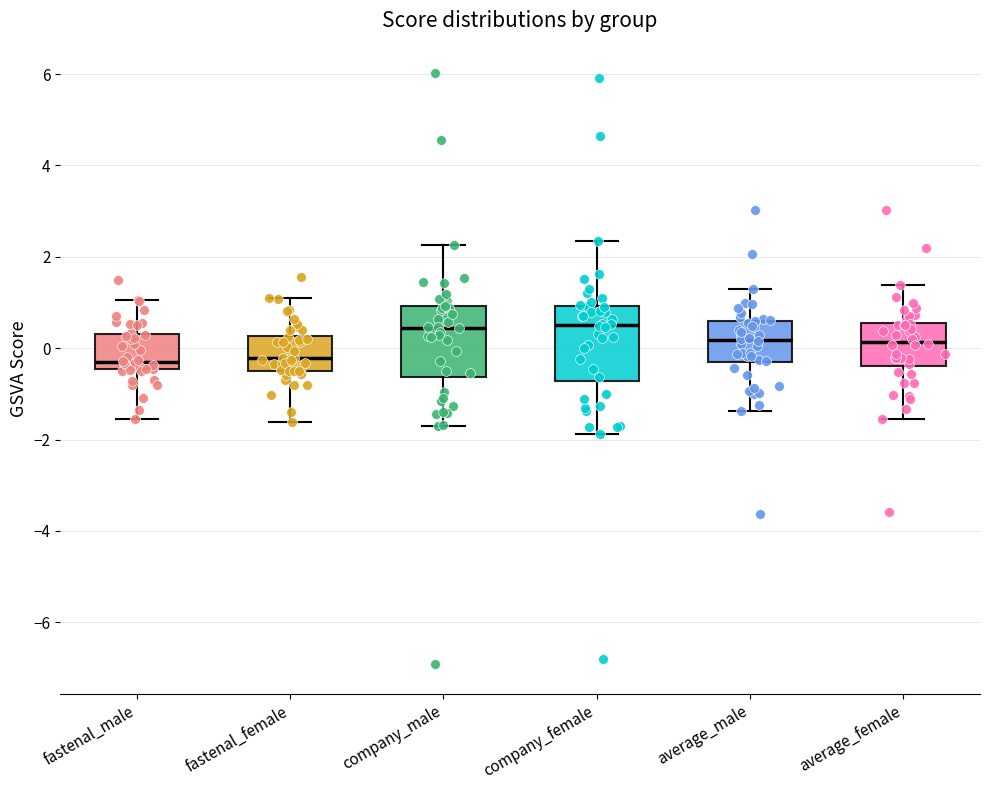

Reading left to right, read every box against the y-axis: the position of its median line, the range the box covers, and the ends of its whiskers. The values are not printed on the chart, so give them approximately, as read against the axis.

fastenal_male: median -0.4 (just above the box's lower edge), box -0.4 to 0.4, whiskers -1.6 to 1.0
fastenal_female: median -0.2, box -0.6 to 0.2, whiskers -1.6 to 1.0
company_male: median 0.4, box -0.6 to 1.0, whiskers -1.6 to 2.2
company_female: median 0.6, box -0.8 to 1.0, whiskers -1.8 to 2.4
average_male: median 0.2, box -0.4 to 0.6, whiskers -1.4 to 1.2
average_female: median 0.2, box -0.4 to 0.6, whiskers -1.6 to 1.4